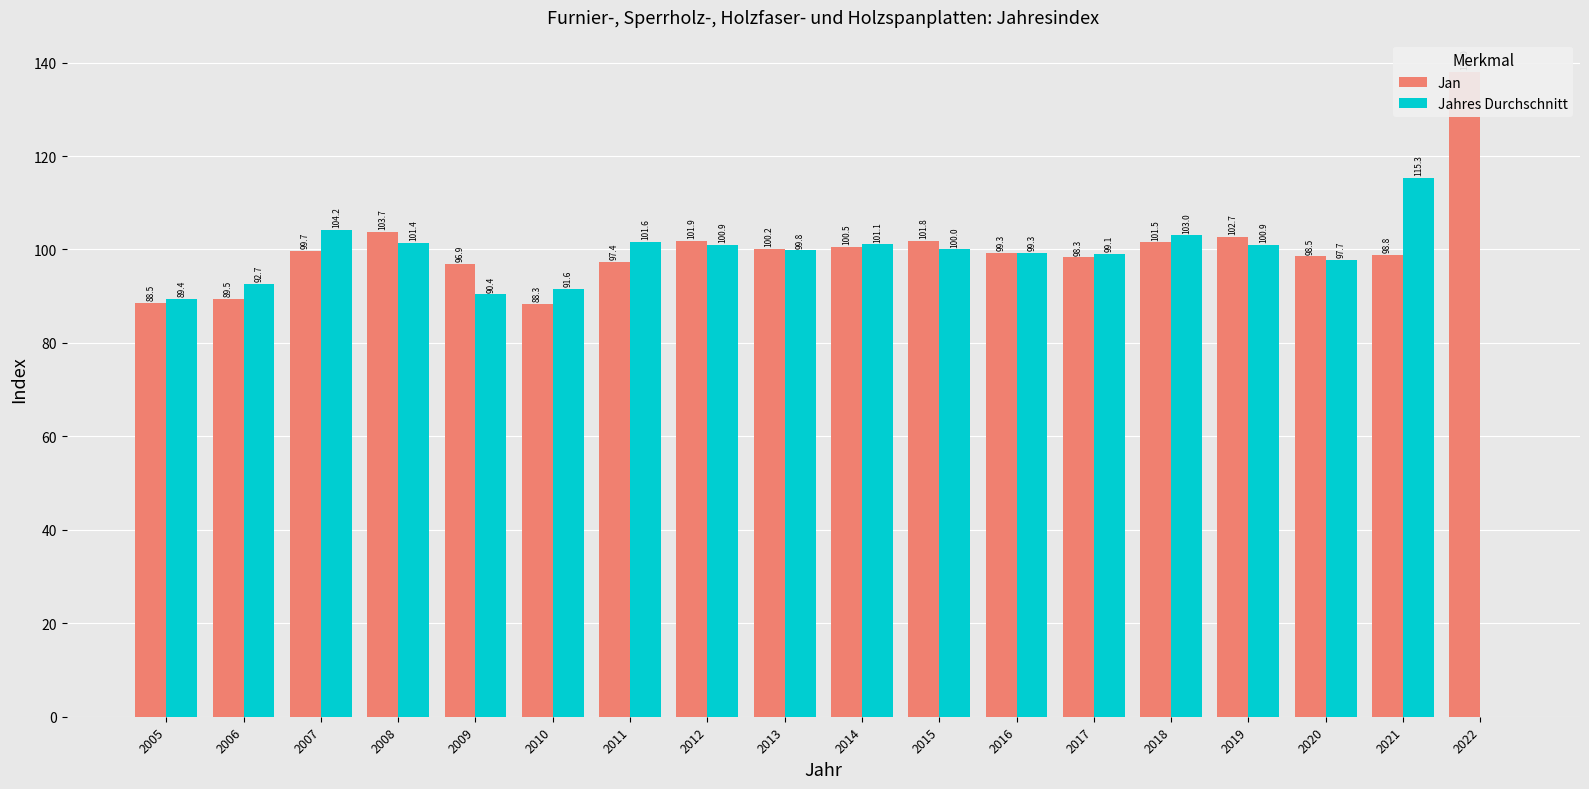

At which label is Jahres Durchschnitt closest to 57?

2005